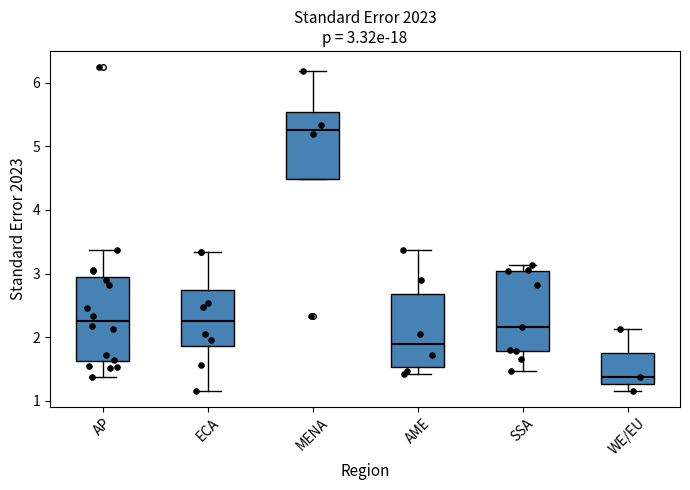

Which box has the highest median line?

MENA